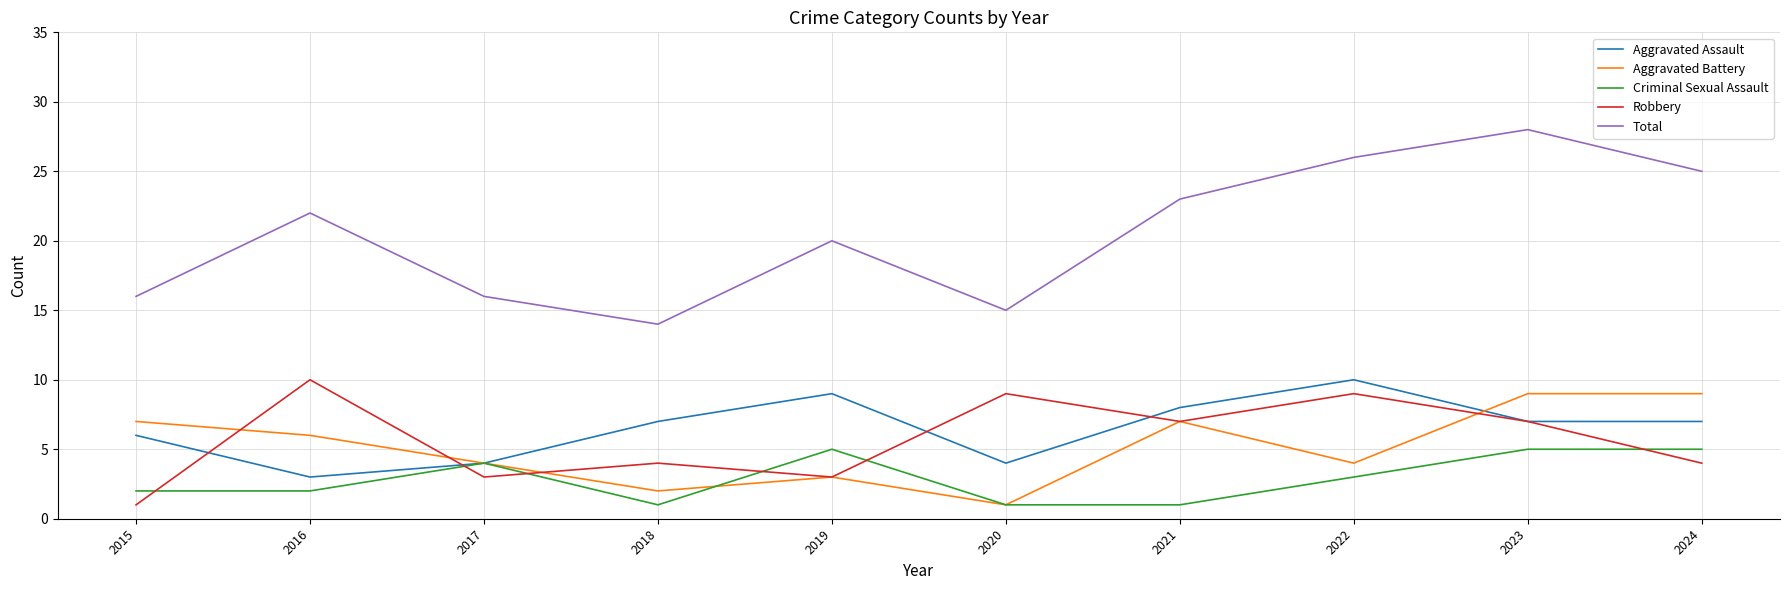

Count the Aggravated Assault values in the range 4 to 8.

7